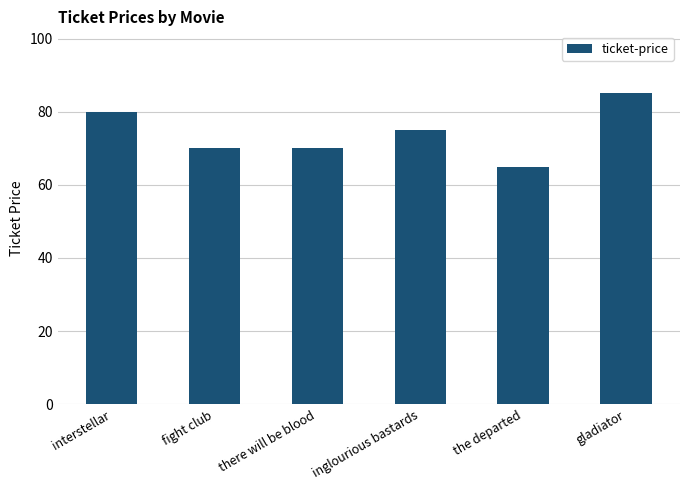

What is the value of the 3rd bar from the left?

70